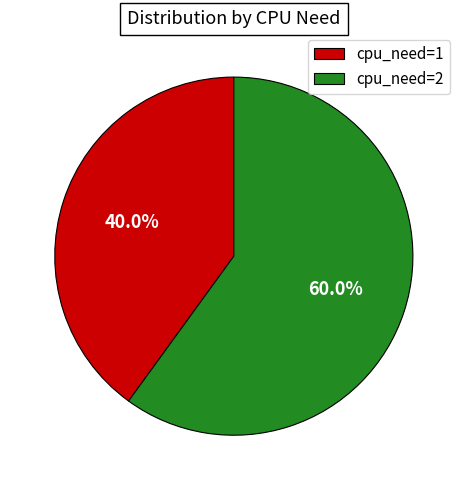

To the nearest percent, what portion does cpu_need=1 represent?

40%